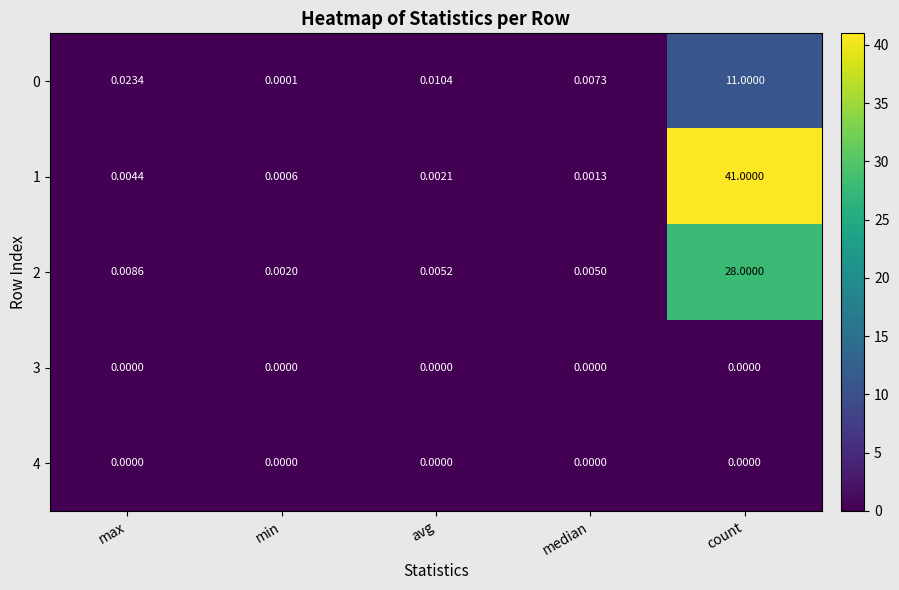

List the labels in order of 0 value, smallest first.

min, median, avg, max, count